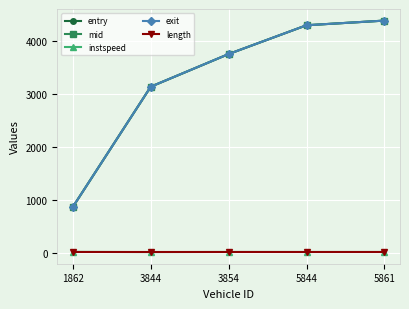

The value of mid at 1862 is 352.5. True or false?

False